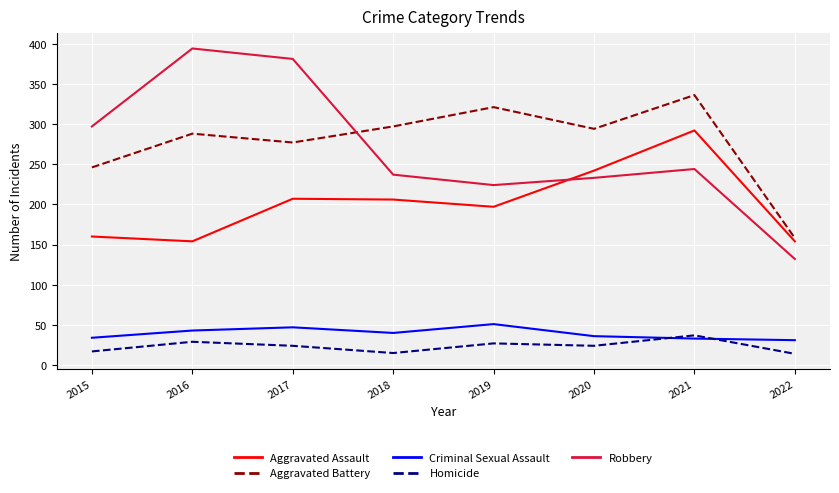

What is the smallest value displayed?

14